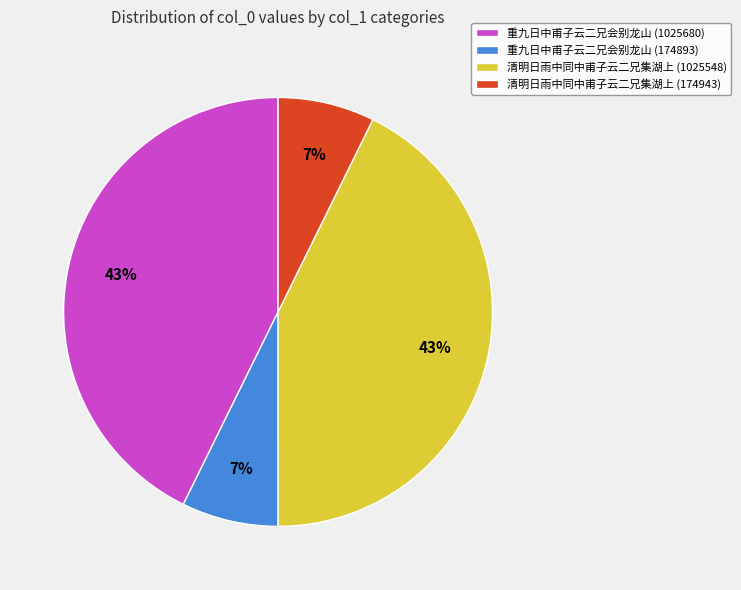

What is the ratio of the value at 清明日雨中同中甫子云二兄集湖上 (174943) to the value at 重九日中甫子云二兄会别龙山 (174893)?

1.0